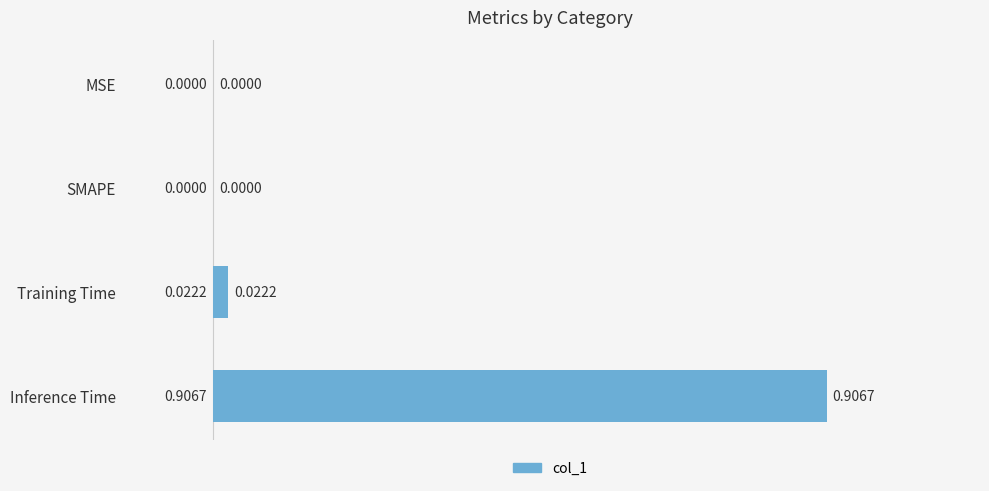

Which has a higher value, Training Time or Inference Time?

Inference Time